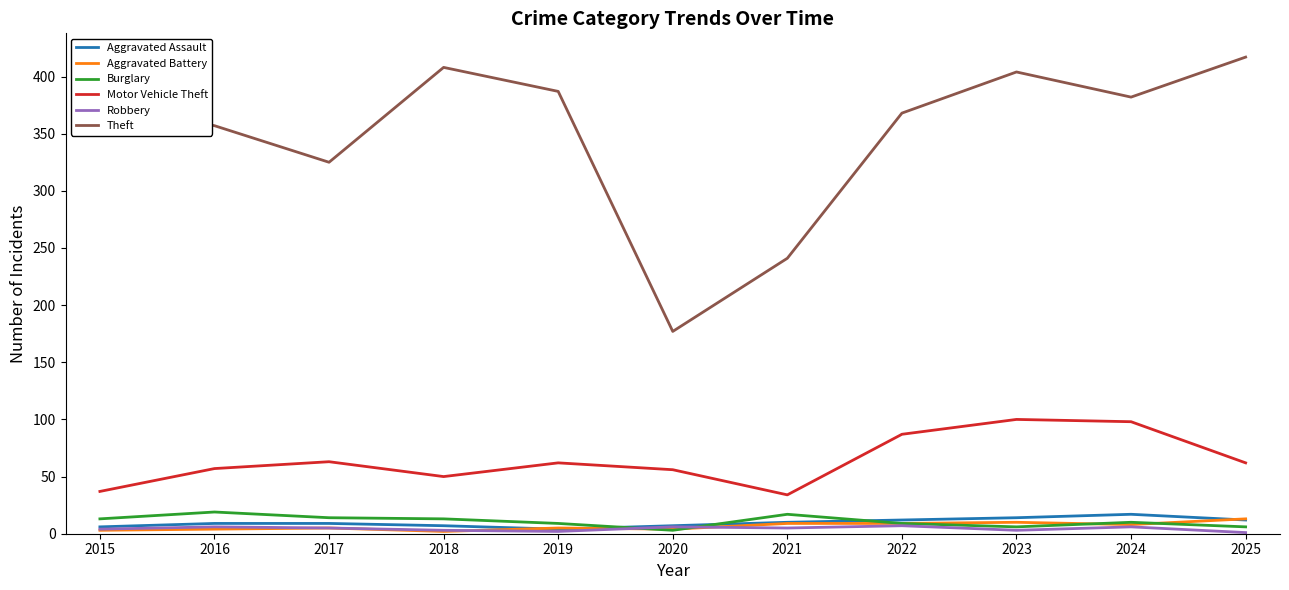

Is it true that Robbery equals 4 at 2015?

True